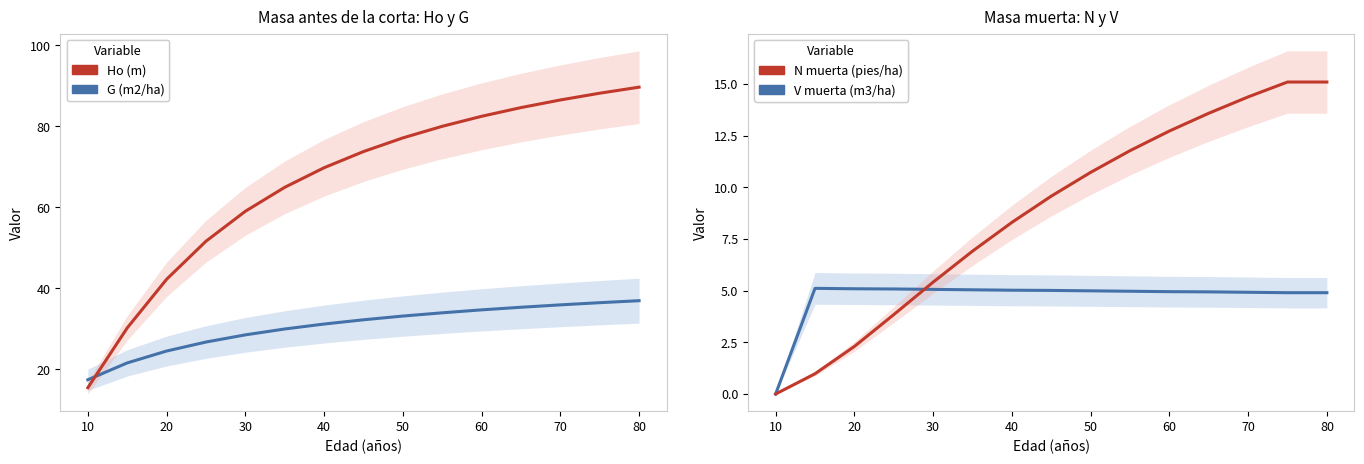

True or false: G (m2/ha) and N muerta (pies/ha) cross at least once.

False